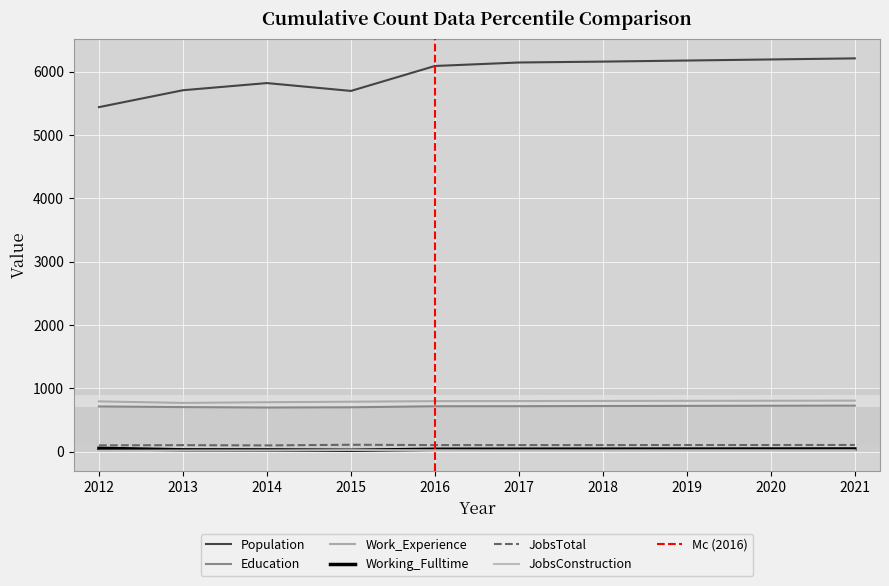

What are all the series names shown in the legend?

Population, Education, Work_Experience, Working_Fulltime, JobsTotal, JobsConstruction